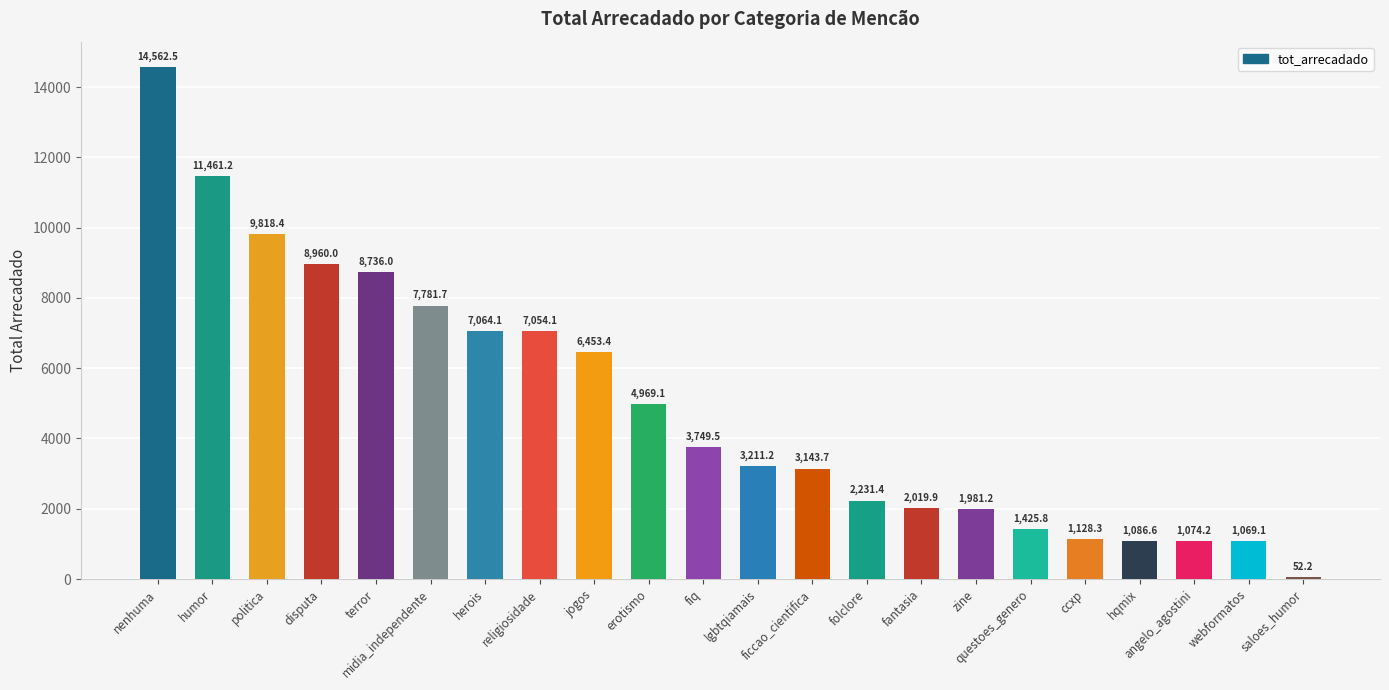

Reading left to right, what are all the values shown in this chart?

14562.5	11461.2	9818.4	8960.0	8736.0	7781.7	7064.1	7054.1	6453.4	4969.1	3749.5	3211.2	3143.7	2231.4	2019.9	1981.2	1425.8	1128.3	1086.6	1074.2	1069.1	52.2